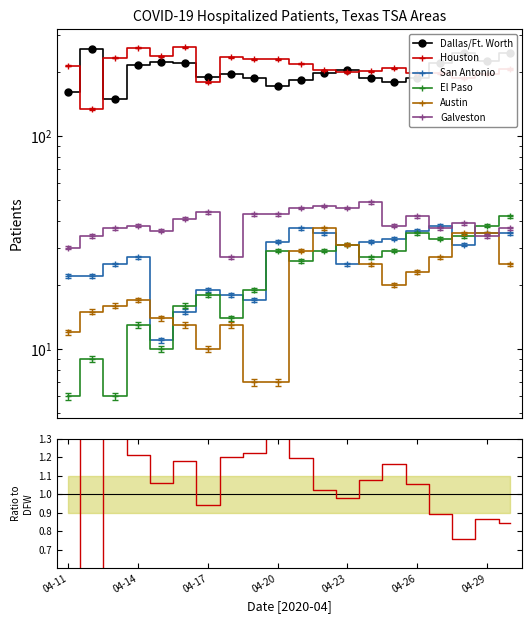

Does the chart have visible grid lines?

No